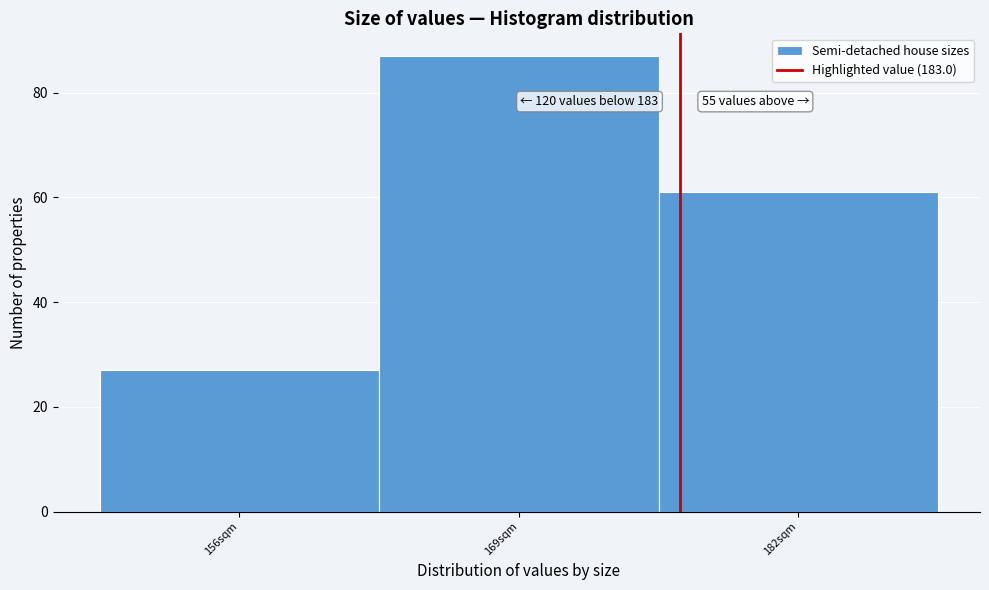

Reading left to right, transcribe all the data shown in this chart.

27	87	61